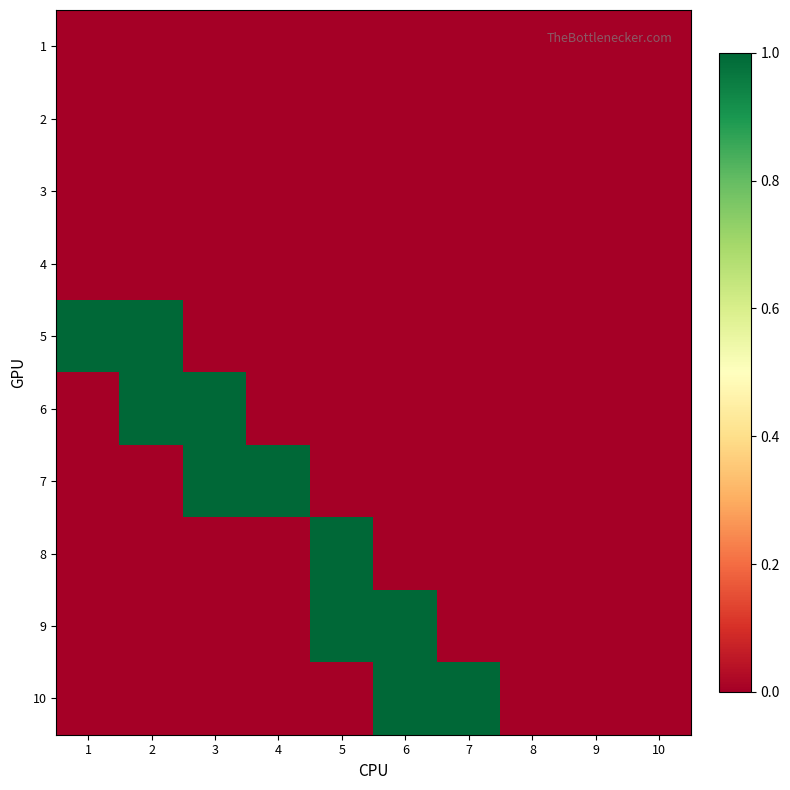

Reading right to left, extract all data points from this chart.

1: 10=0	9=0	8=0	7=0	6=0	5=0	4=0	3=0	2=0	1=0
2: 10=0	9=0	8=0	7=0	6=0	5=0	4=0	3=0	2=0	1=0
3: 10=0	9=0	8=0	7=0	6=0	5=0	4=0	3=0	2=0	1=0
4: 10=0	9=0	8=0	7=0	6=0	5=0	4=0	3=0	2=0	1=0
5: 10=0	9=0	8=0	7=0	6=0	5=0	4=0	3=0	2=1	1=1
6: 10=0	9=0	8=0	7=0	6=0	5=0	4=0	3=1	2=1	1=0
7: 10=0	9=0	8=0	7=0	6=0	5=0	4=1	3=1	2=0	1=0
8: 10=0	9=0	8=0	7=0	6=0	5=1	4=0	3=0	2=0	1=0
9: 10=0	9=0	8=0	7=0	6=1	5=1	4=0	3=0	2=0	1=0
10: 10=0	9=0	8=0	7=1	6=1	5=0	4=0	3=0	2=0	1=0